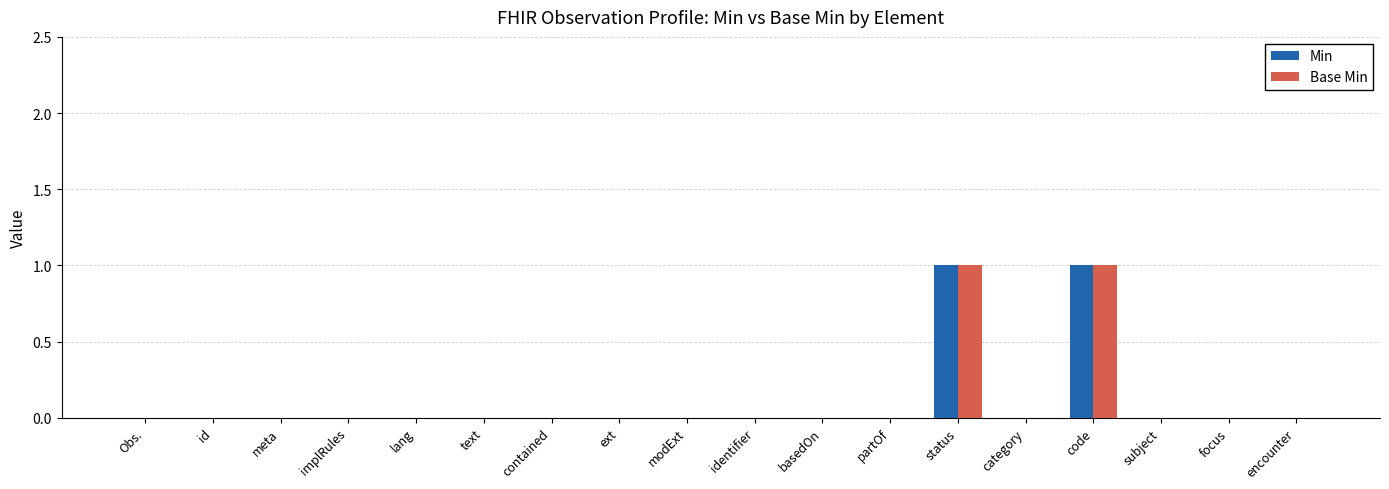

What are all the series names shown in the legend?

Min, Base Min